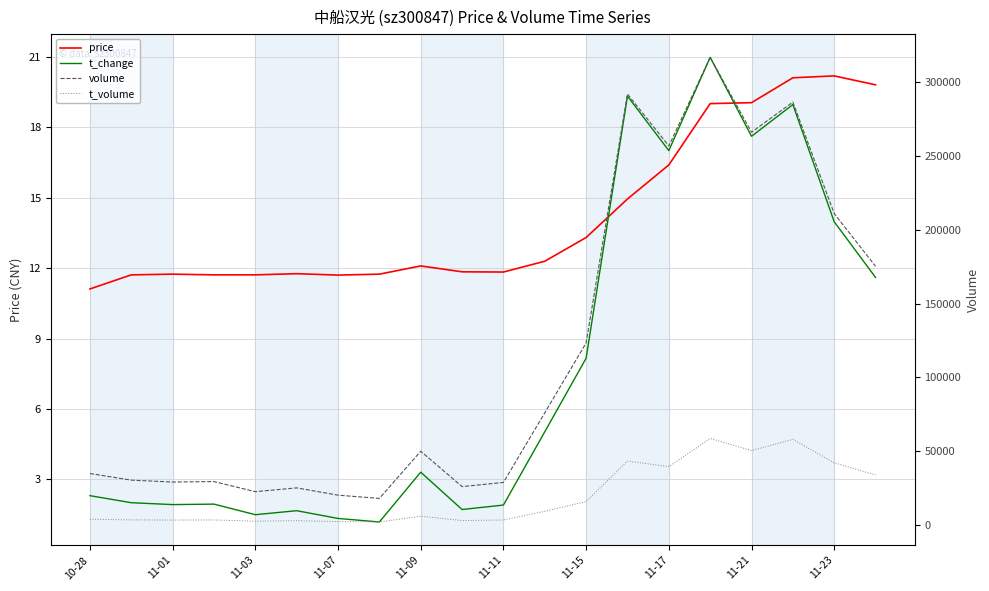

How many categories are shown in the chart?

20